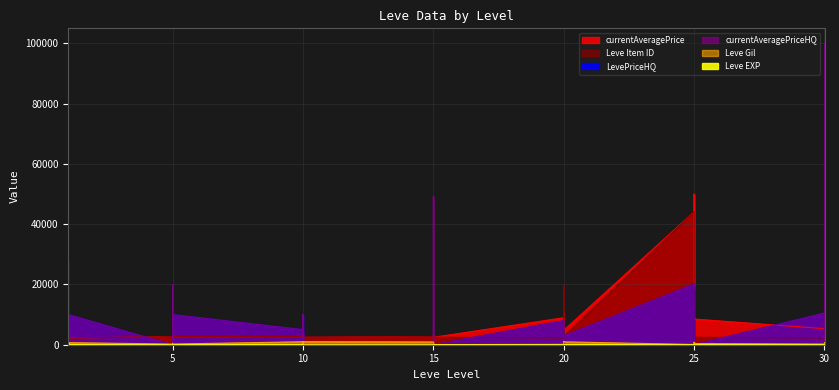

The value of Leve Item ID at 25 is 5249.5. True or false?

False